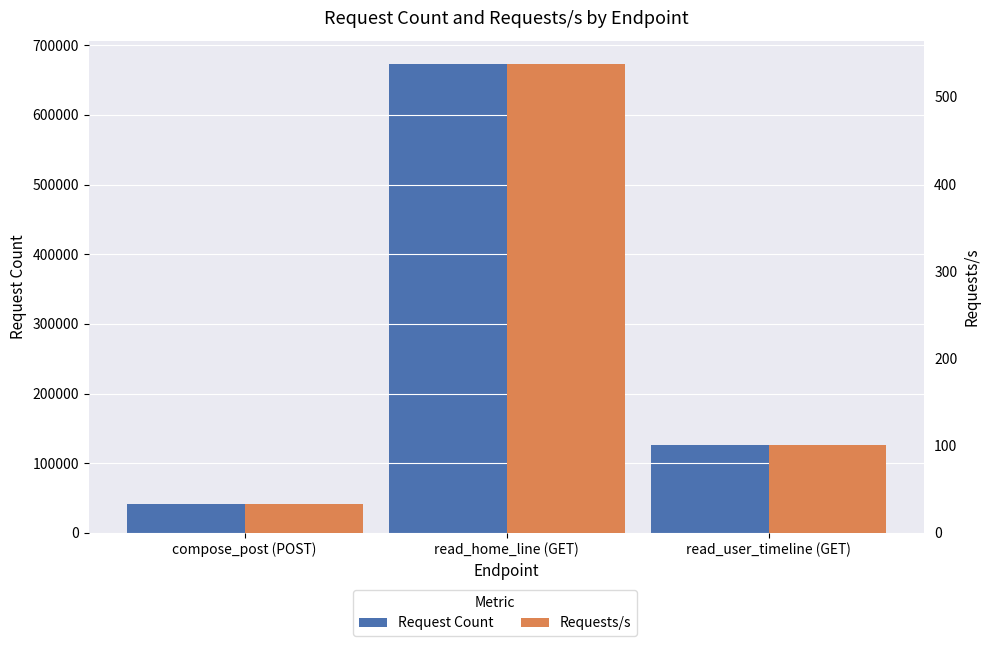

Reading left to right, extract all data points from this chart.

Request Count: 41914.0	672916.0	126725.0
Requests/s: 33.5	537.7	101.2